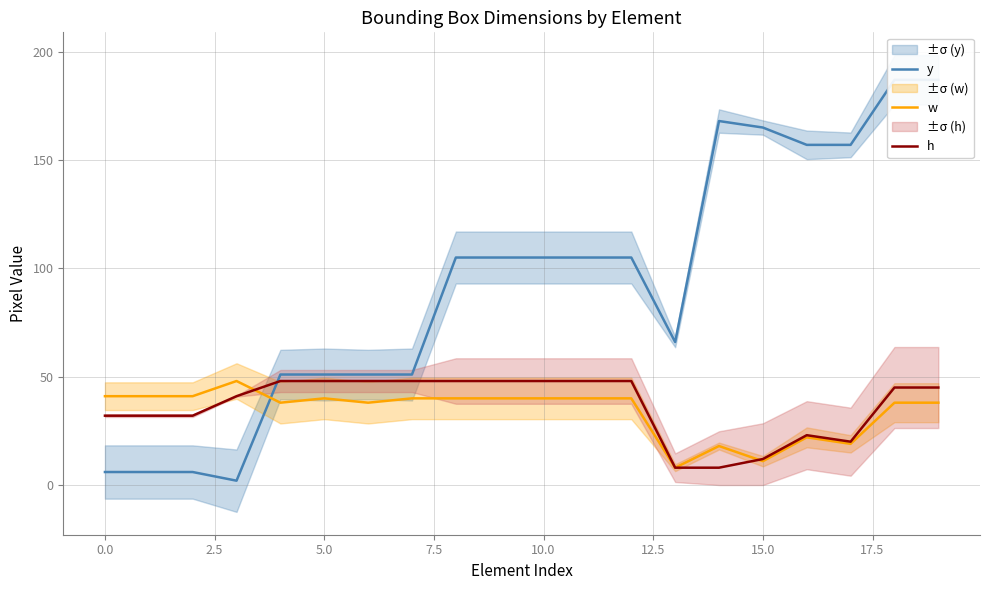

Count the number of data series in this chart.

3